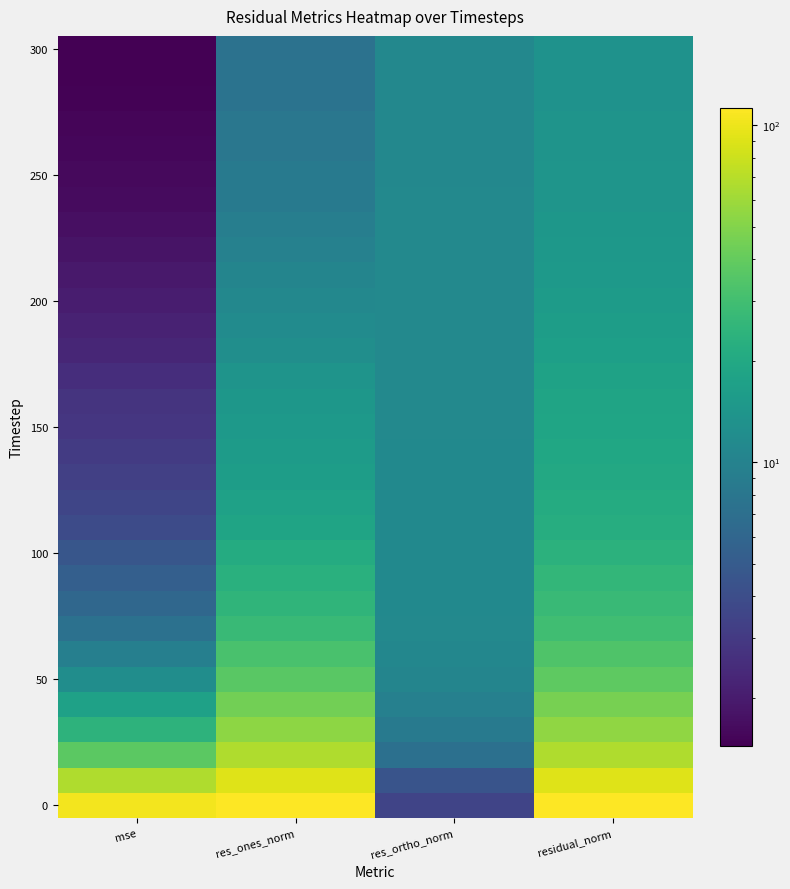

What is the maximum value shown in the chart?

112.8